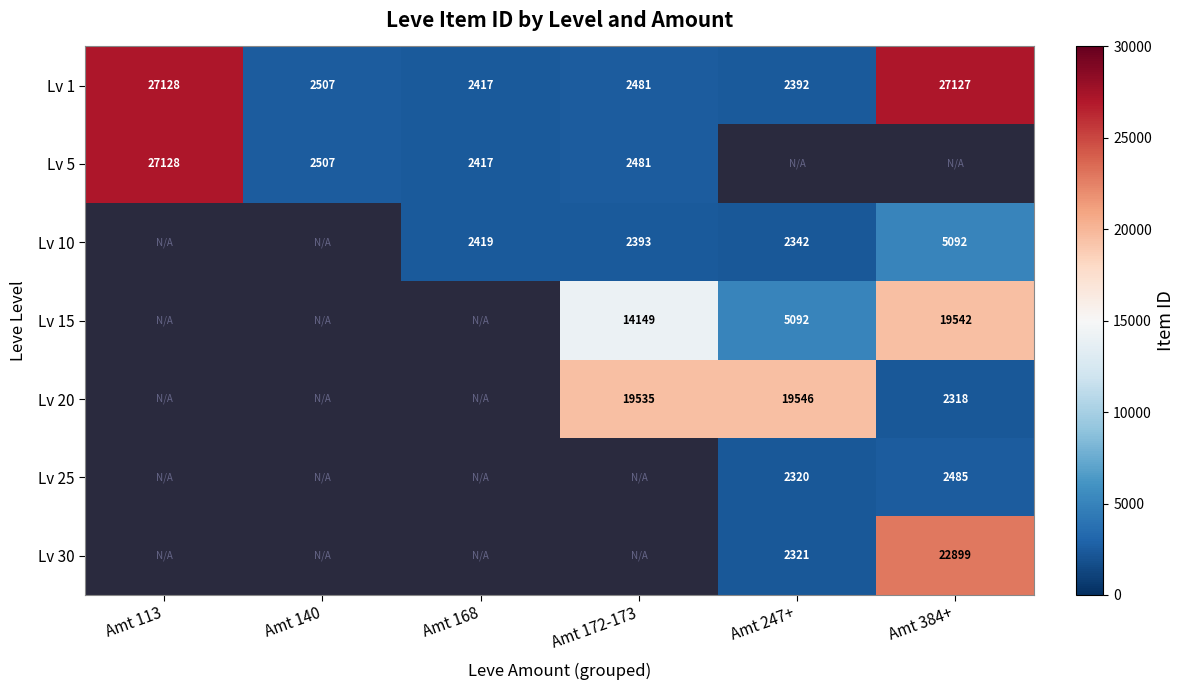

At which label does Lv 1 reach its peak?

Amt 113